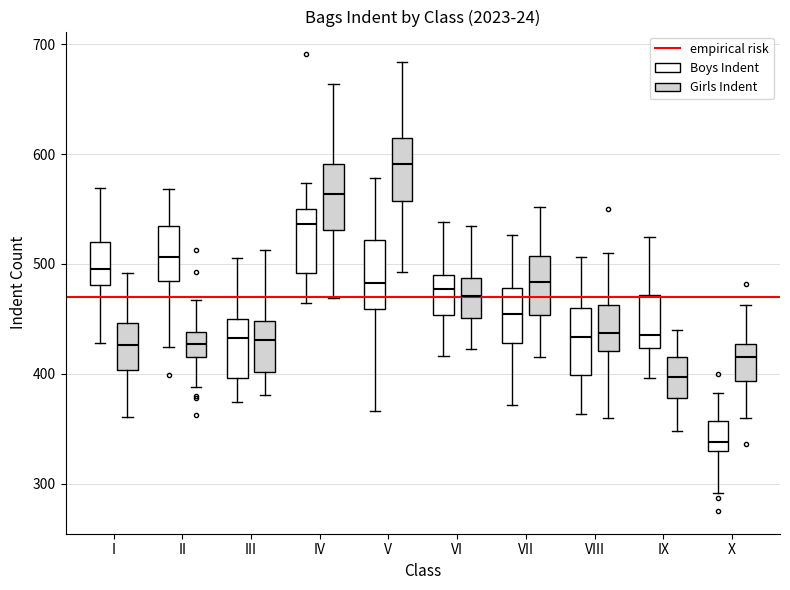

Where does the upper whisker of the box for VIII (Boys Indent) end on the y-axis? The values are not printed on the chart, so give them approximately, as read against the axis.

510